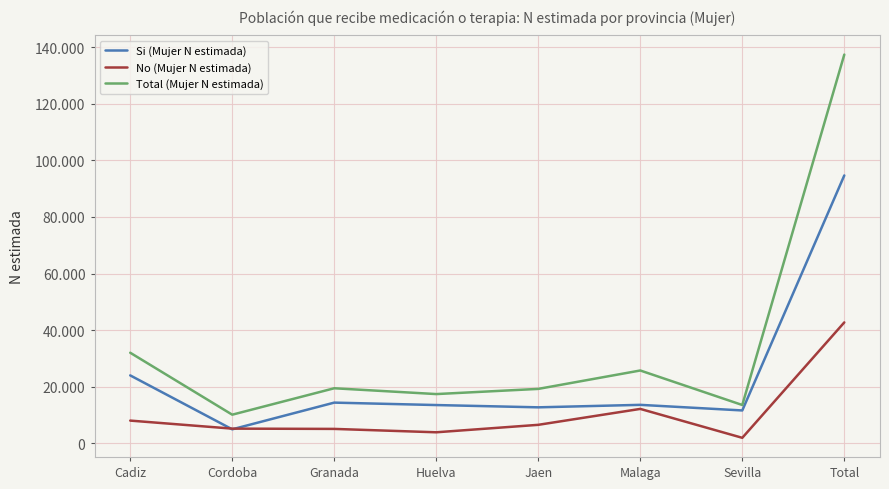

Which category has the highest value across all series?

Total